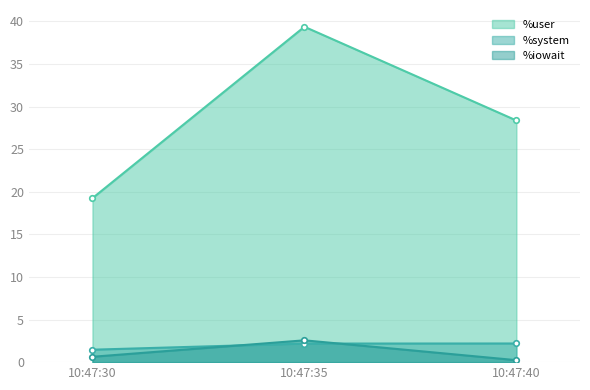

What is the sum of the %user values at 10:47:30 and 10:47:40?

47.6